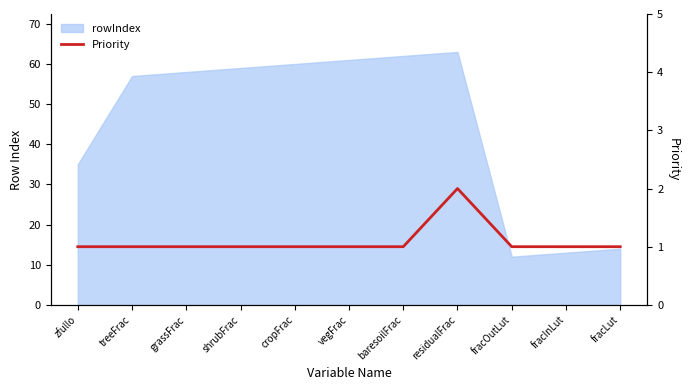

True or false: there are more than 2 points higher than both neighbors.

False